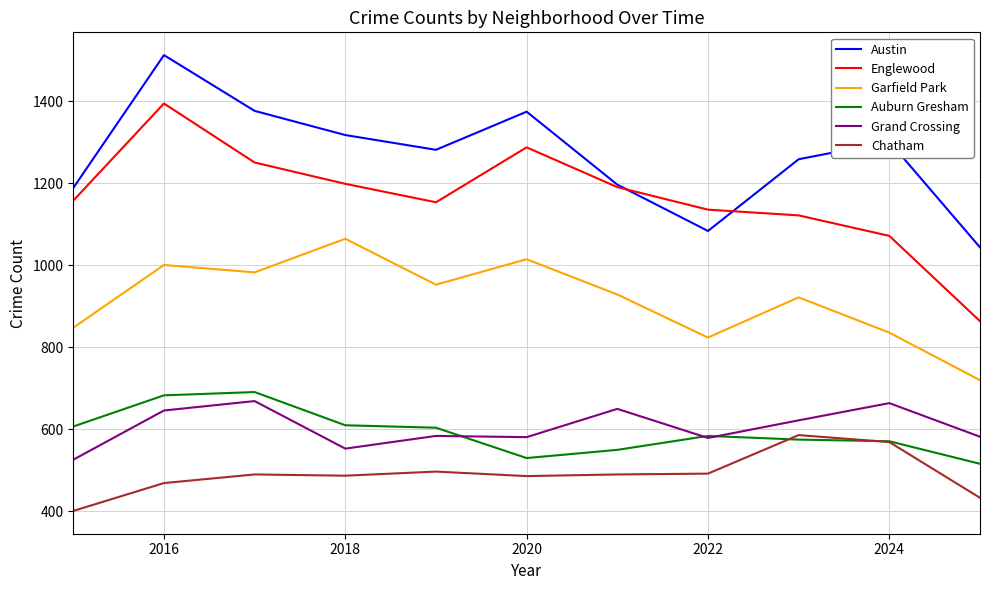

What is the maximum value for Garfield Park?

1065